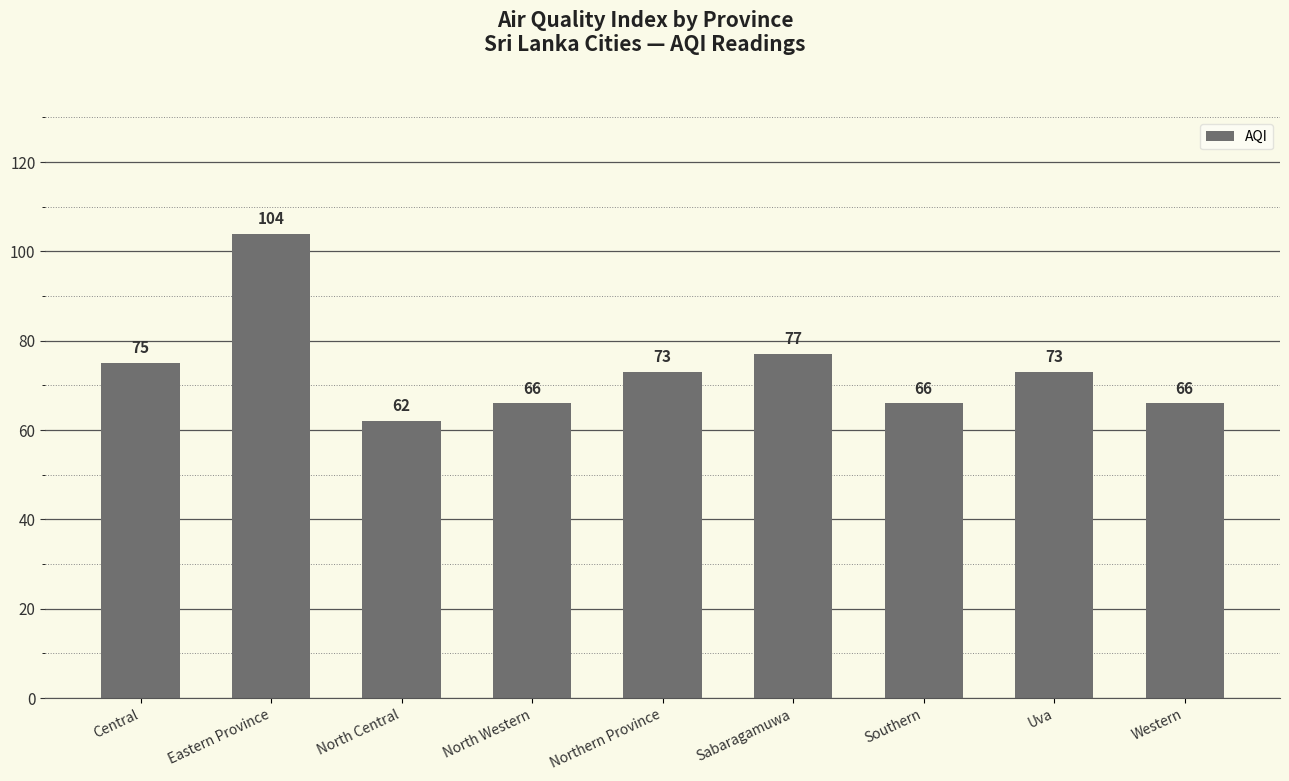

At which category does the chart reach its peak across all series?

Eastern Province